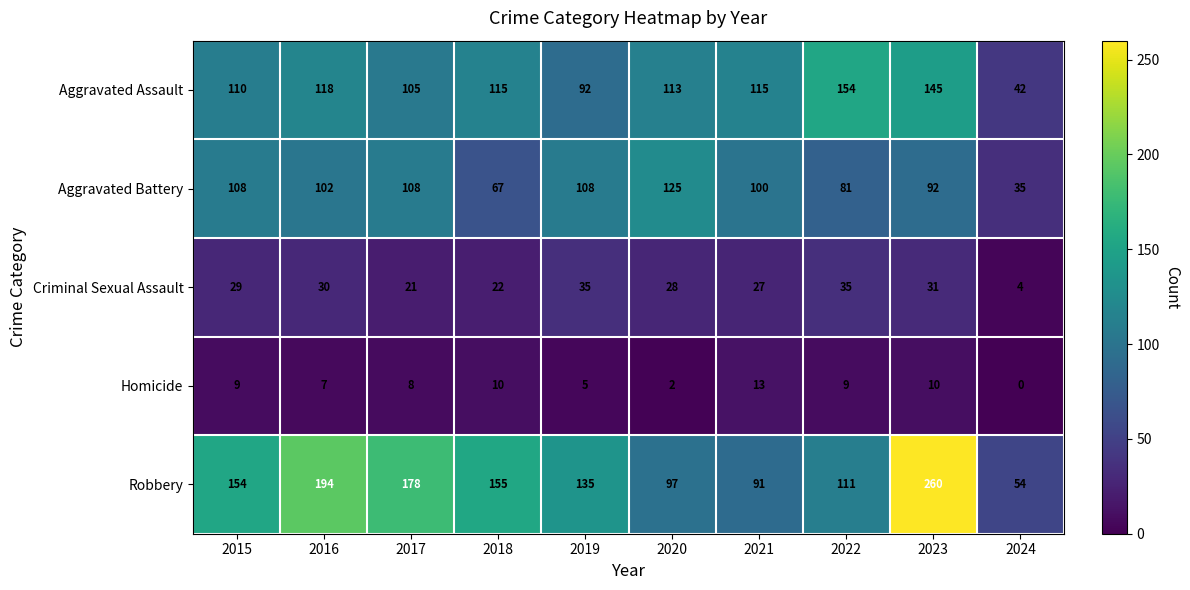

At which label does Robbery reach its minimum?

2024